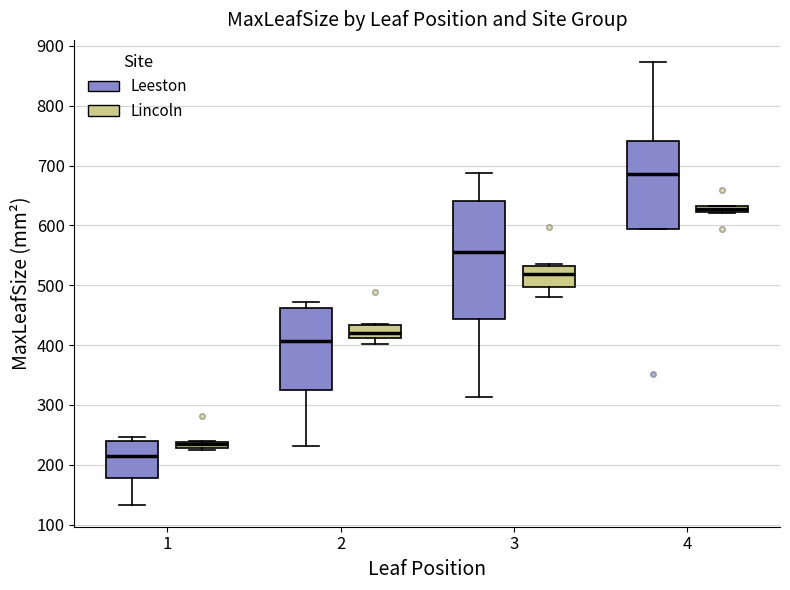

Where is the lower edge of the box for 4 (Lincoln) on the y-axis? The values are not printed on the chart, so give them approximately, as read against the axis.

620